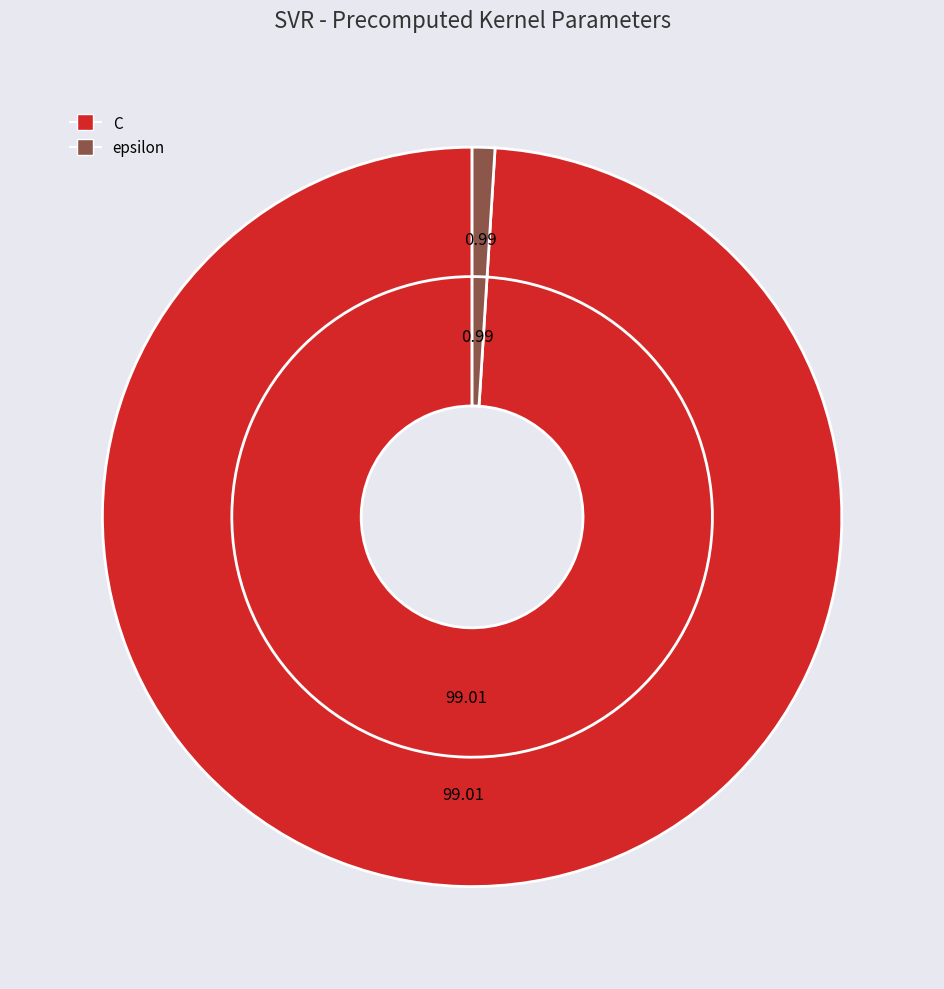

To the nearest percent, what percentage of the pie is C?

99%